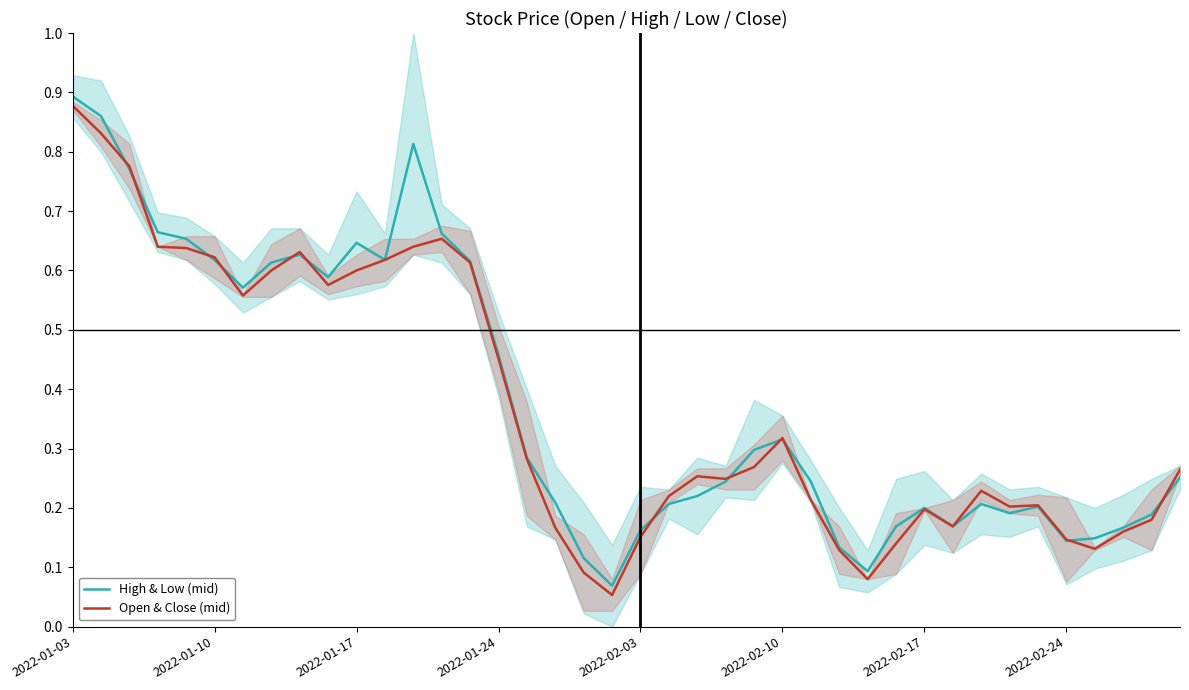

True or false: High & Low (mid) and Open & Close (mid) intersect in this chart.

True